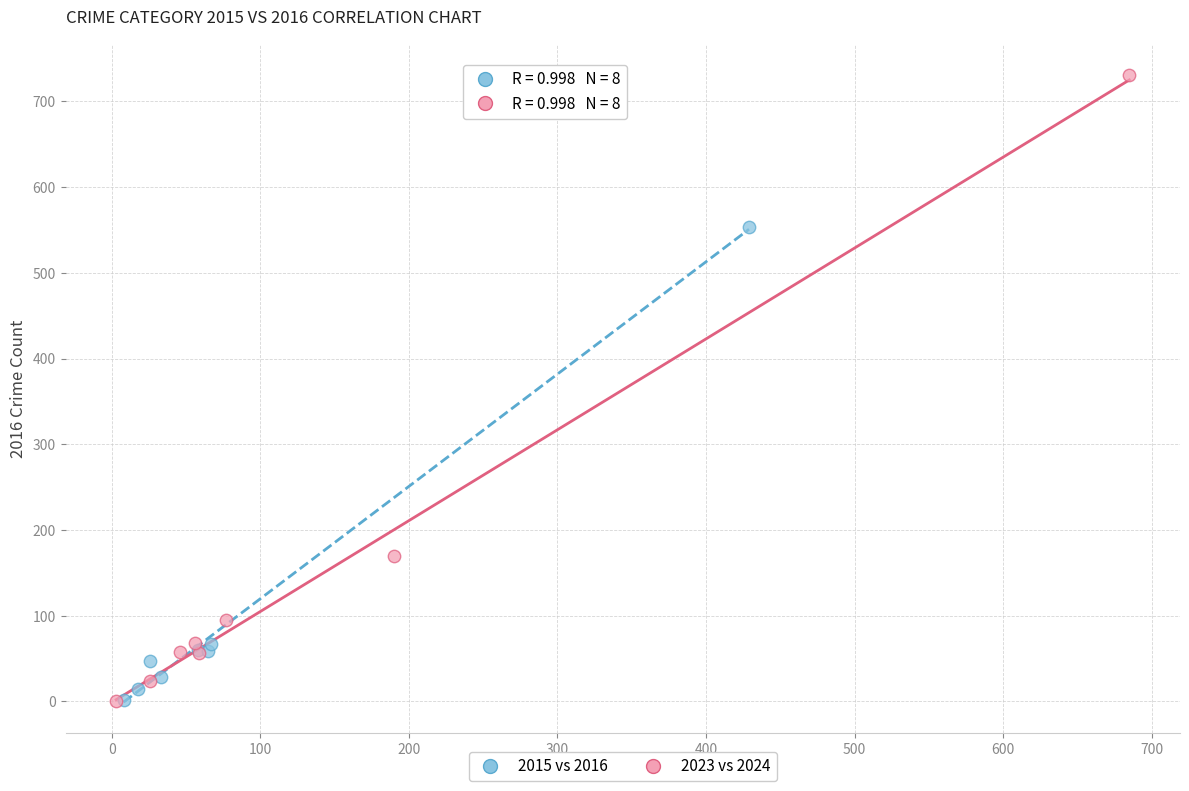

Which series has the largest Y range (max minus min)?

2023 vs 2024